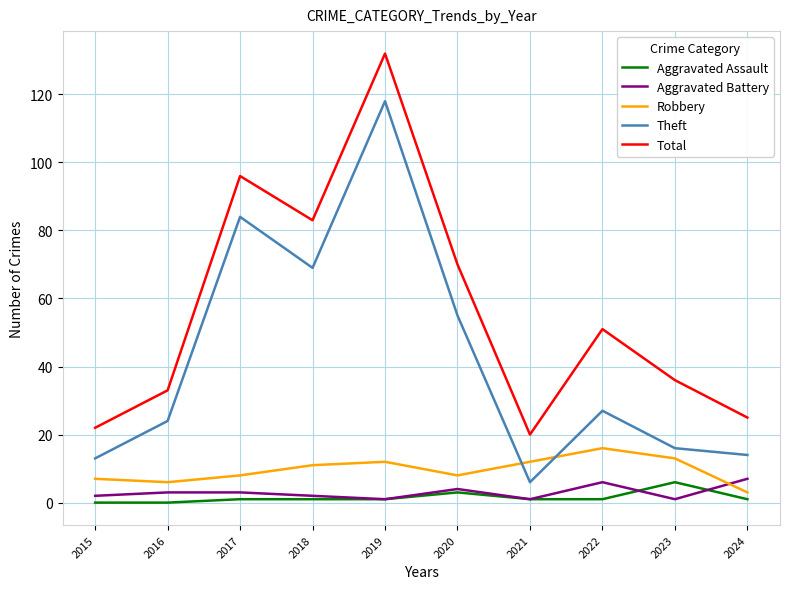

Is the value of Total at 2015 greater than the value of Aggravated Battery at 2022?

Yes